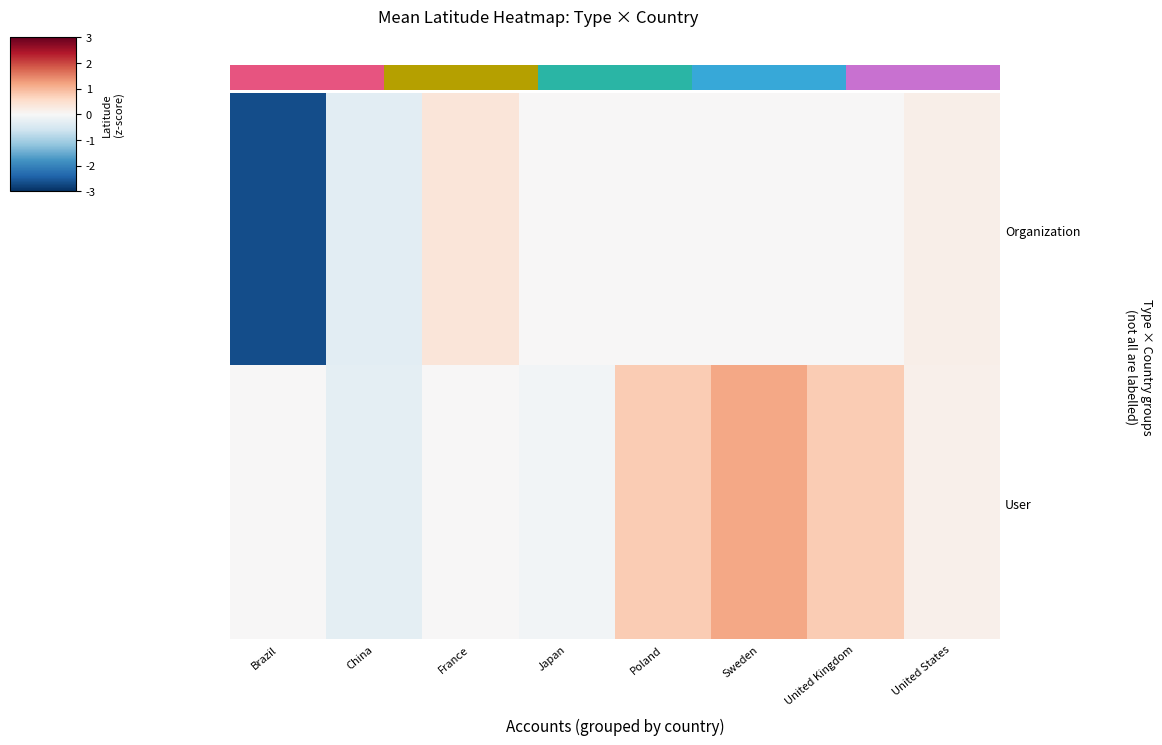

Reading left to right, transcribe all the data shown in this chart.

Organization: Brazil=-2.7	China=-0.3	France=0.4	Japan=0.0	Poland=0.0	Sweden=0.0	United Kingdom=0.0	United States=0.2
User: Brazil=0.0	China=-0.3	France=0.0	Japan=-0.1	Poland=0.8	Sweden=1.2	United Kingdom=0.8	United States=0.1